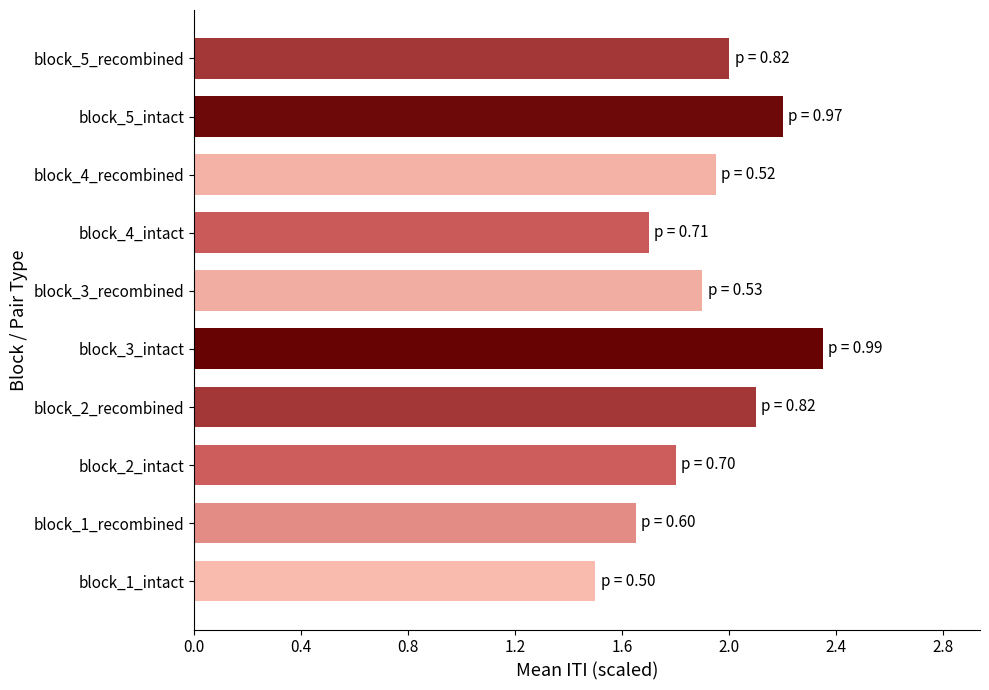

Is it true that the value at block_2_recombined is 2.1?

True